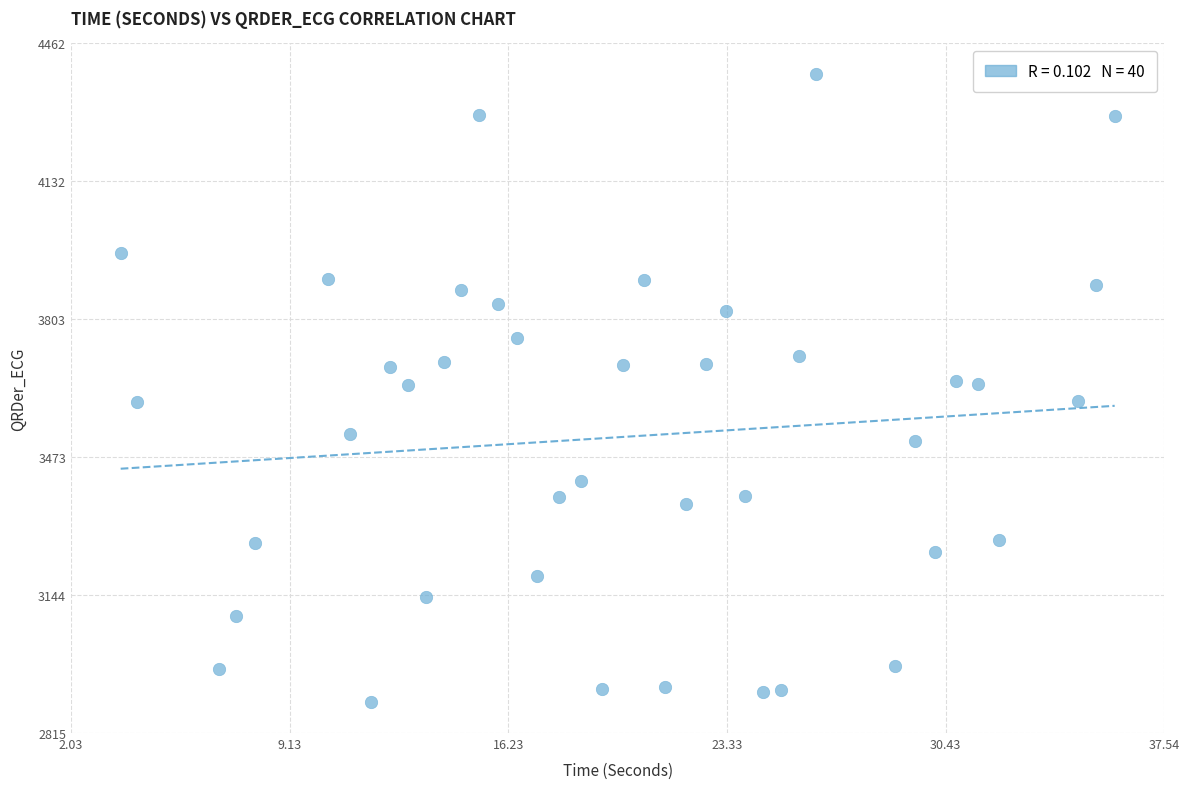

What is the range of Y values (max minus min)?

1497.3